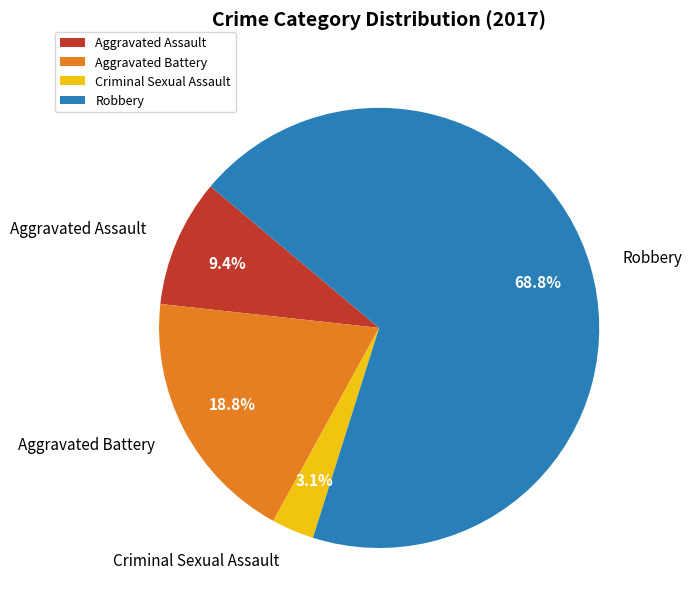

Combined, what portion of the pie is Aggravated Assault and Robbery?

78.1%